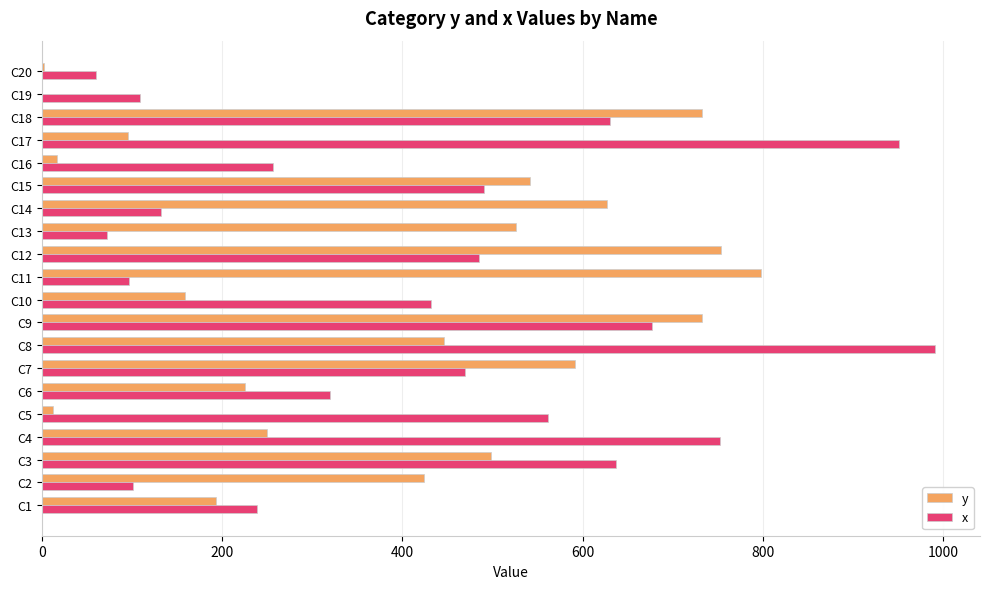

What is the sum of all y values?

7623